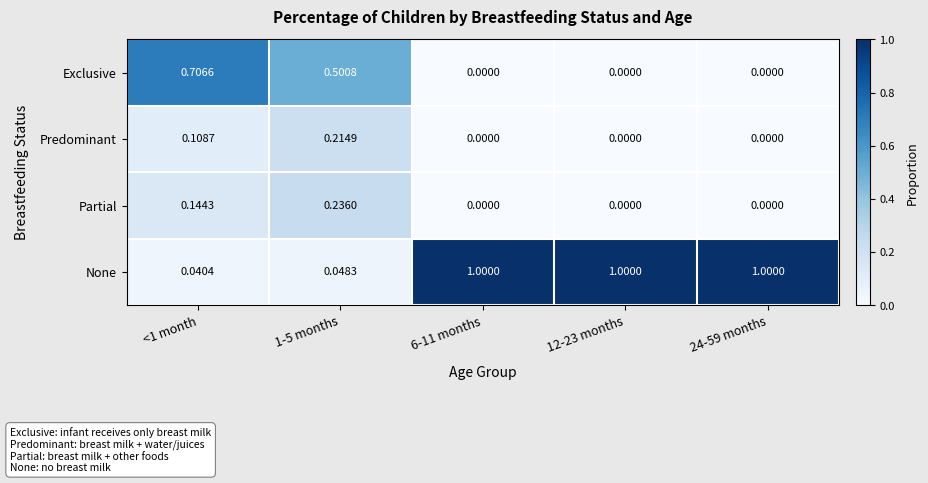

Is the value of Exclusive at 6-11 months greater than the value of None at 12-23 months?

No